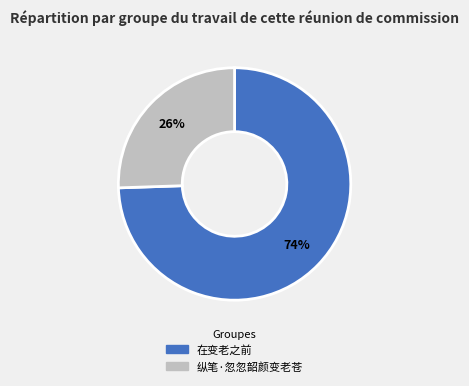

How many slices are in this pie chart?

2